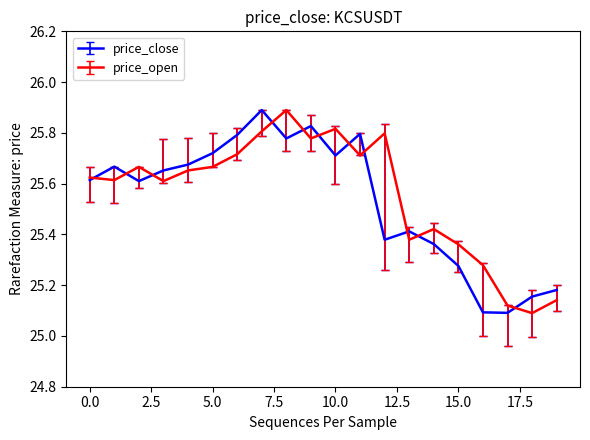

Rank the series by their maximum value, from highest to lowest.

price_close, price_open